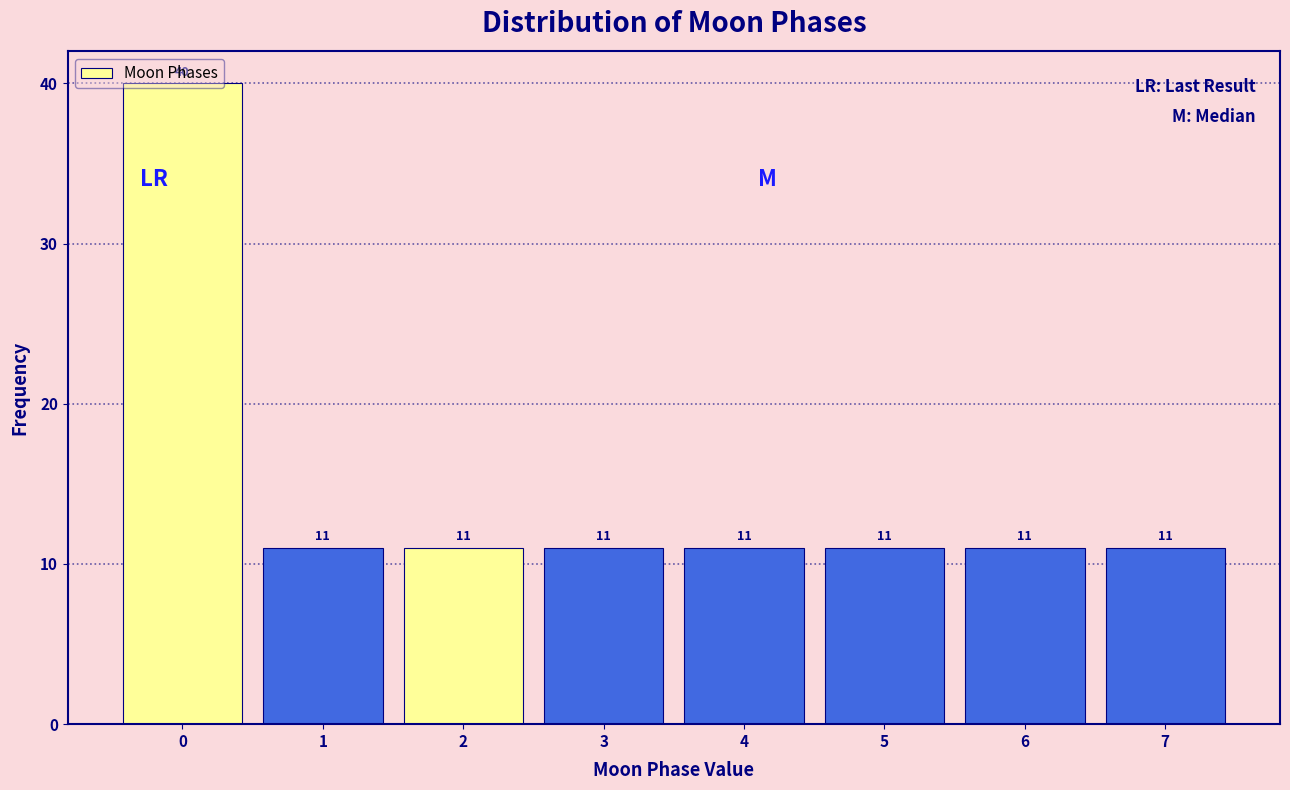

Reading left to right, transcribe this chart: for each bar, give the range it covers on the x-axis and its height.

-0.5 to 0.5: 40
0.5 to 1.5: 11
1.5 to 2.5: 11
2.5 to 3.5: 11
3.5 to 4.5: 11
4.5 to 5.5: 11
5.5 to 6.5: 11
6.5 to 7.5: 11